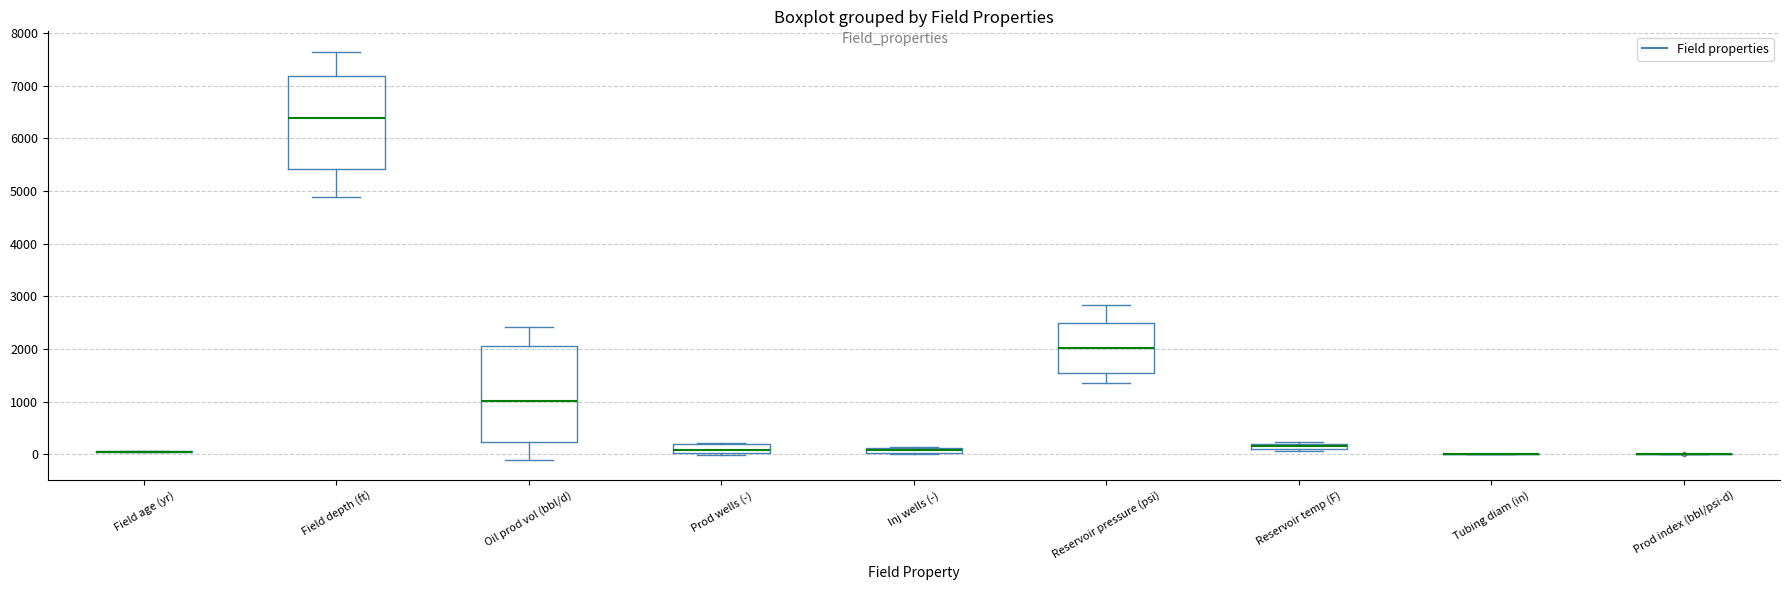

Where is the upper edge of the box for Reservoir temp (F) on the y-axis? The values are not printed on the chart, so give them approximately, as read against the axis.

200